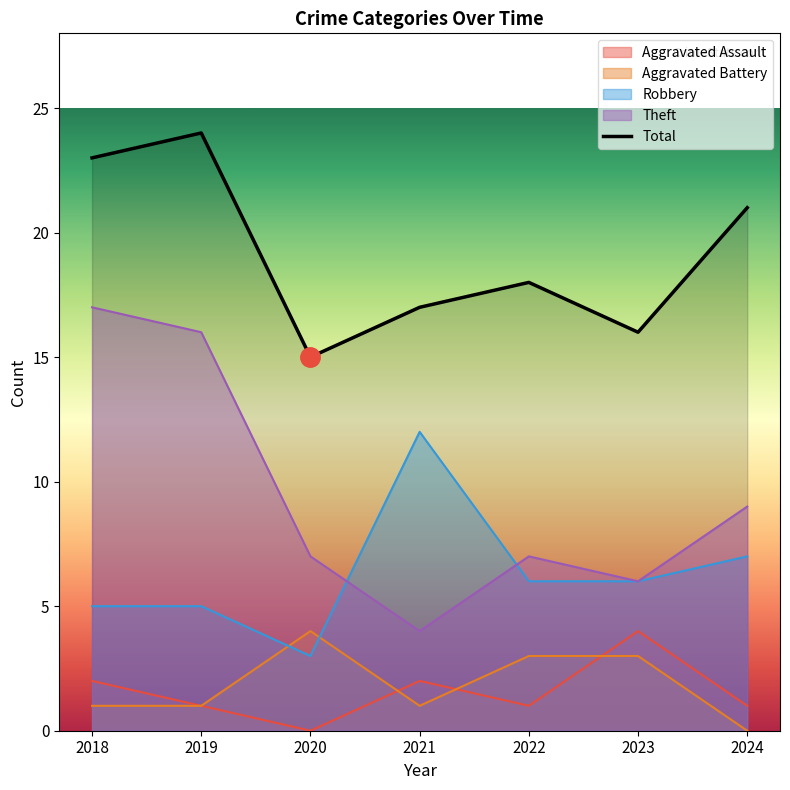

Is it true that Aggravated Battery equals 3 at 2022?

True